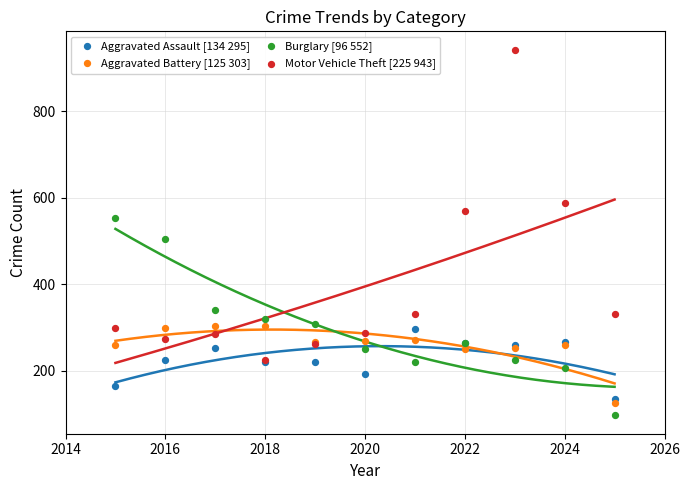

Which series contains the lowest Y value?

Burglary [96 552]